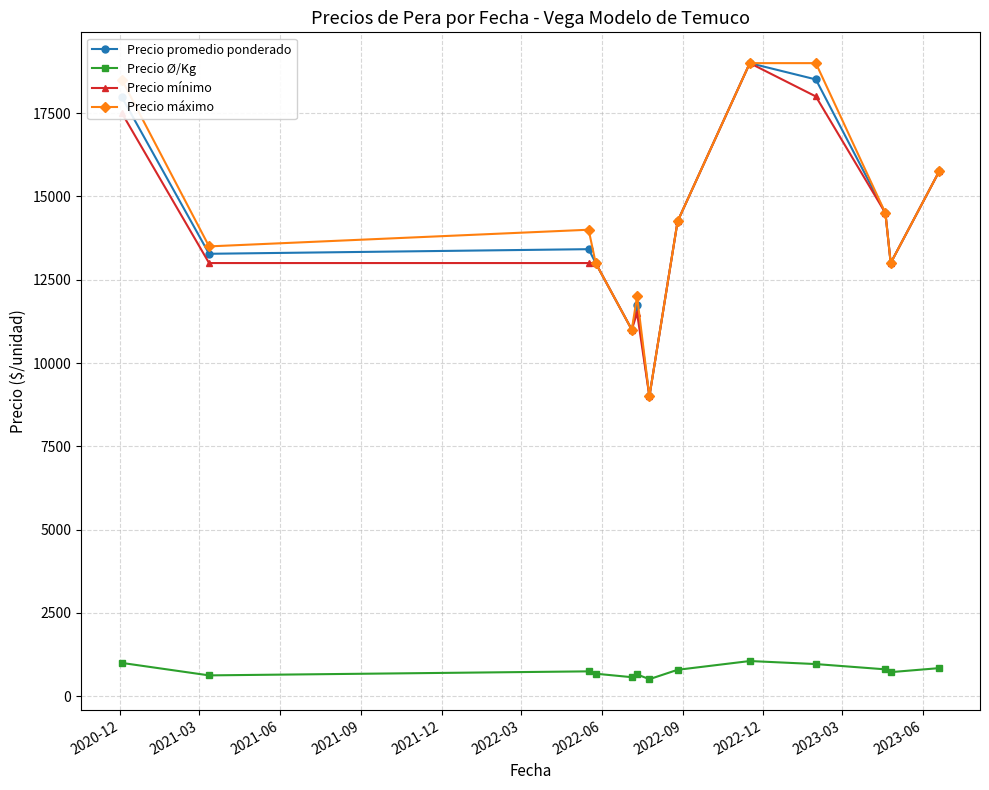

True or false: Precio promedio ponderado has more than 0 points higher than both neighbors.

True